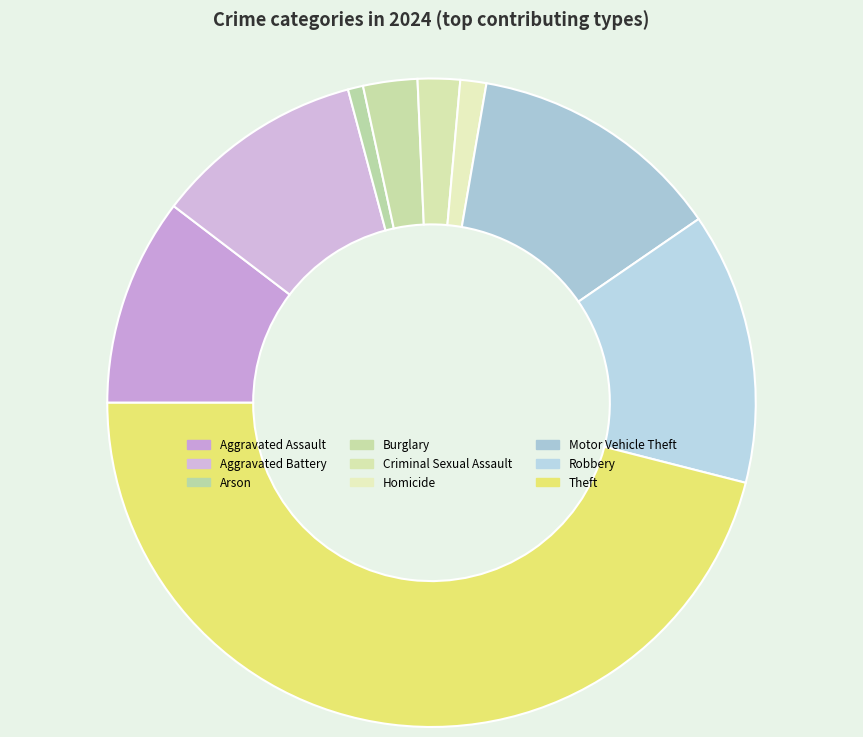

What is the ratio of the value at Motor Vehicle Theft to the value at Aggravated Battery?

1.2